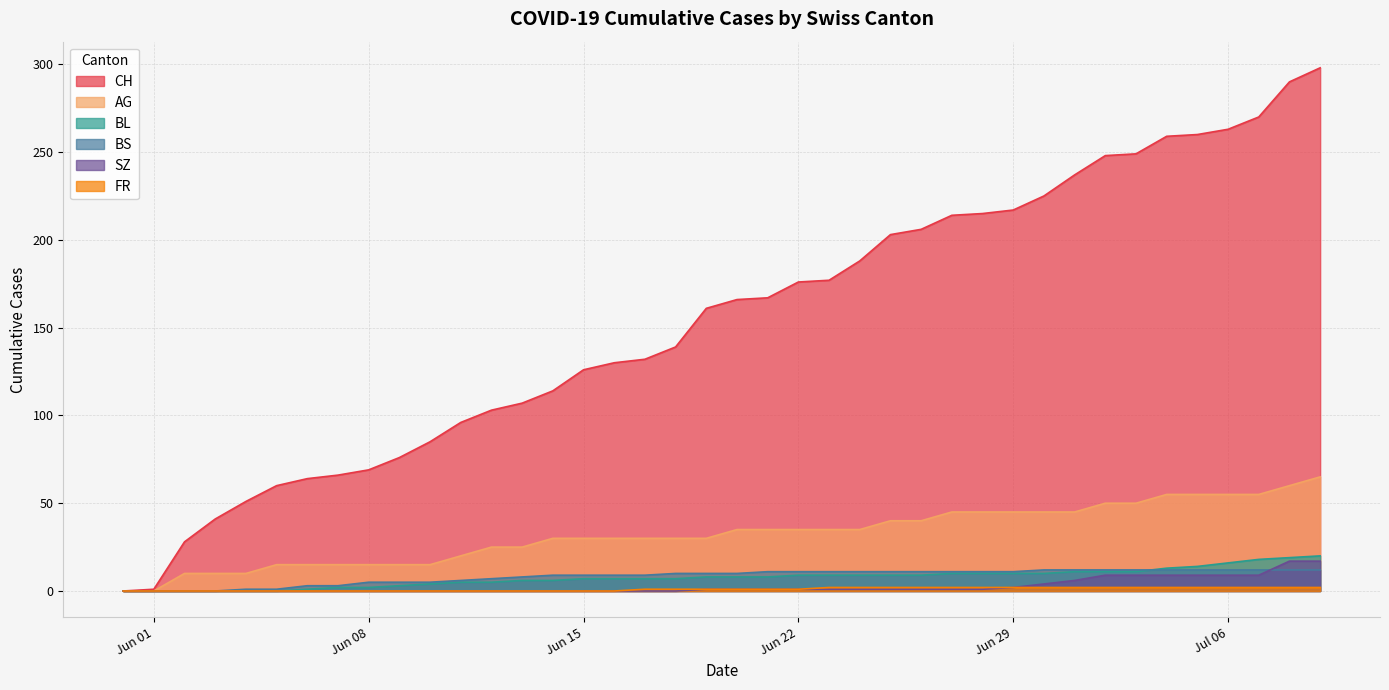

The value of AG at 2020-06-26 is 40. True or false?

True